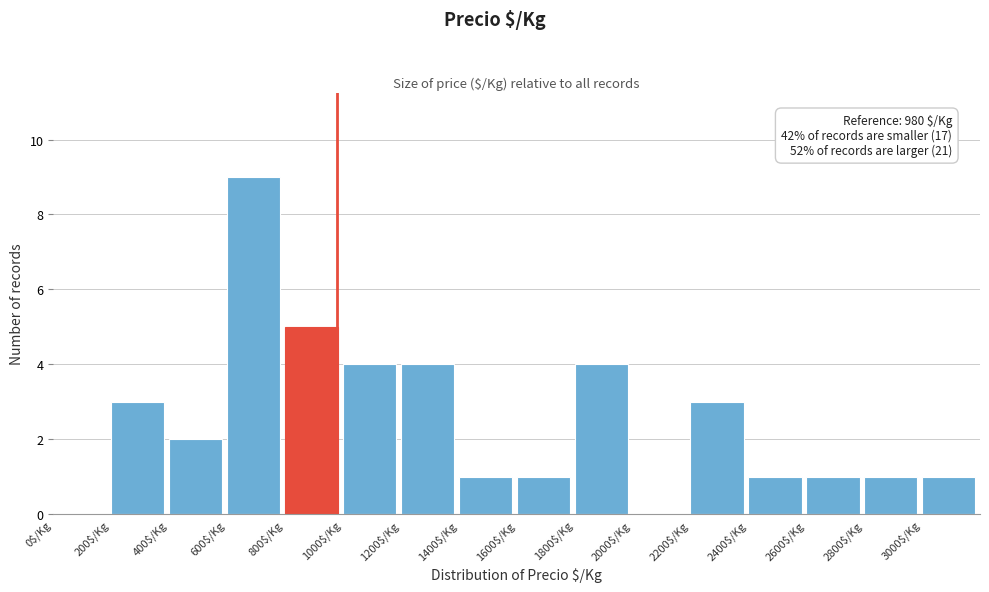

Over which range of the x-axis is the bar tallest?

600 to 800